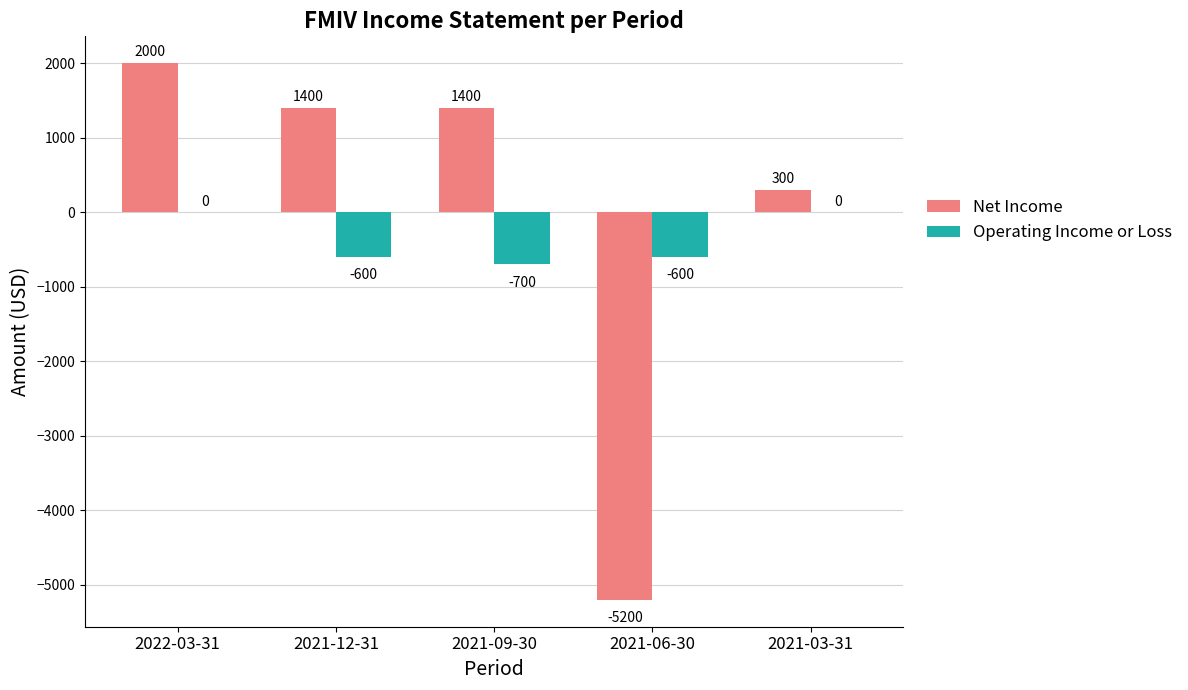

Reading right to left, what are all the values shown in this chart?

Net Income: 2021-03-31=300	2021-06-30=-5200	2021-09-30=1400	2021-12-31=1400	2022-03-31=2000
Operating Income or Loss: 2021-03-31=0	2021-06-30=-600	2021-09-30=-700	2021-12-31=-600	2022-03-31=0